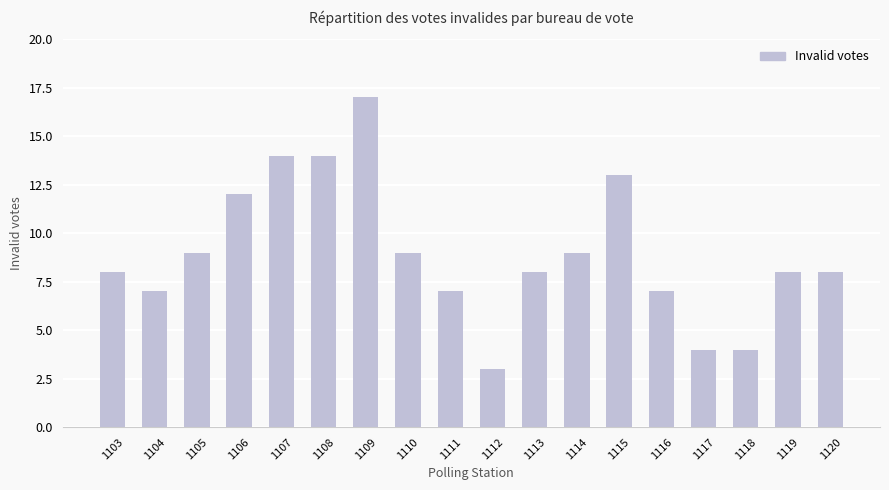

Between 1118 and 1112, which is larger?

1118